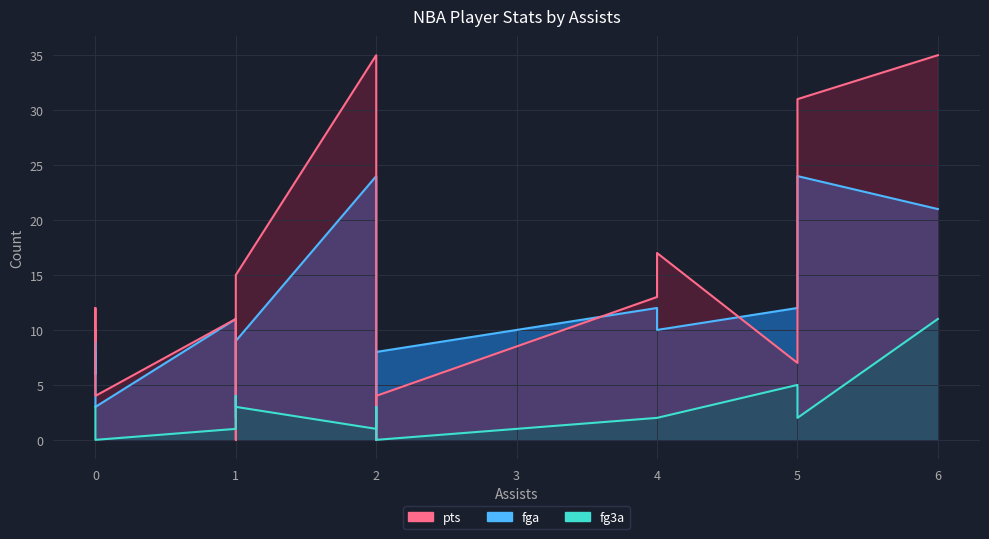

Which series has the largest total across all categories?

pts